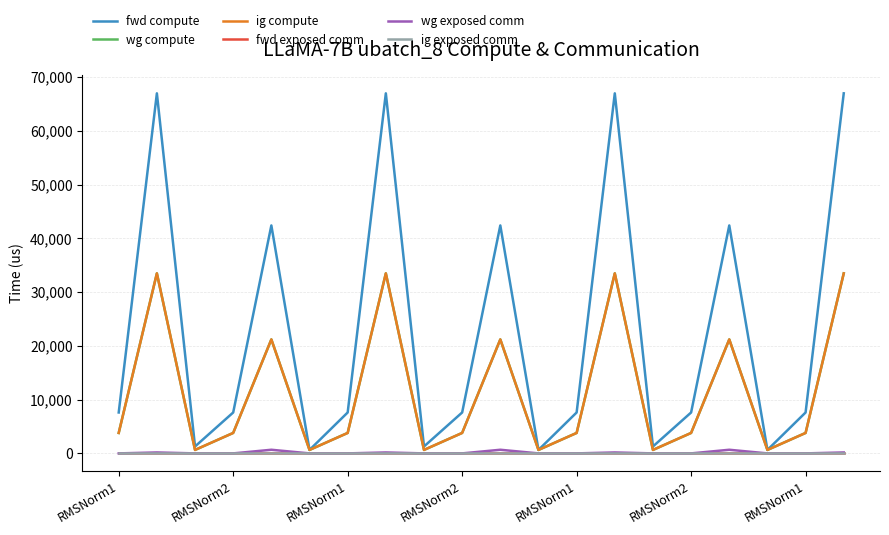

At how many categories does at least one series exceed 35064?

7